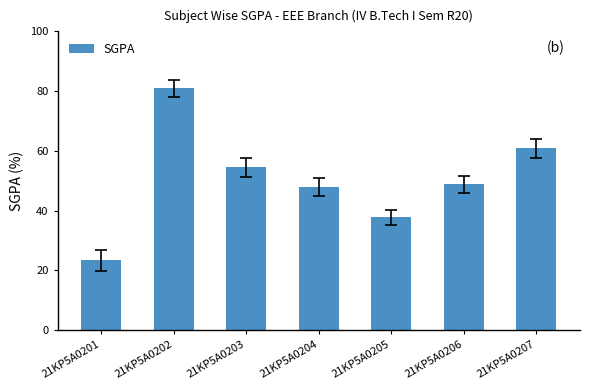

What is the approximate value at 21KP5A0207?

60.8